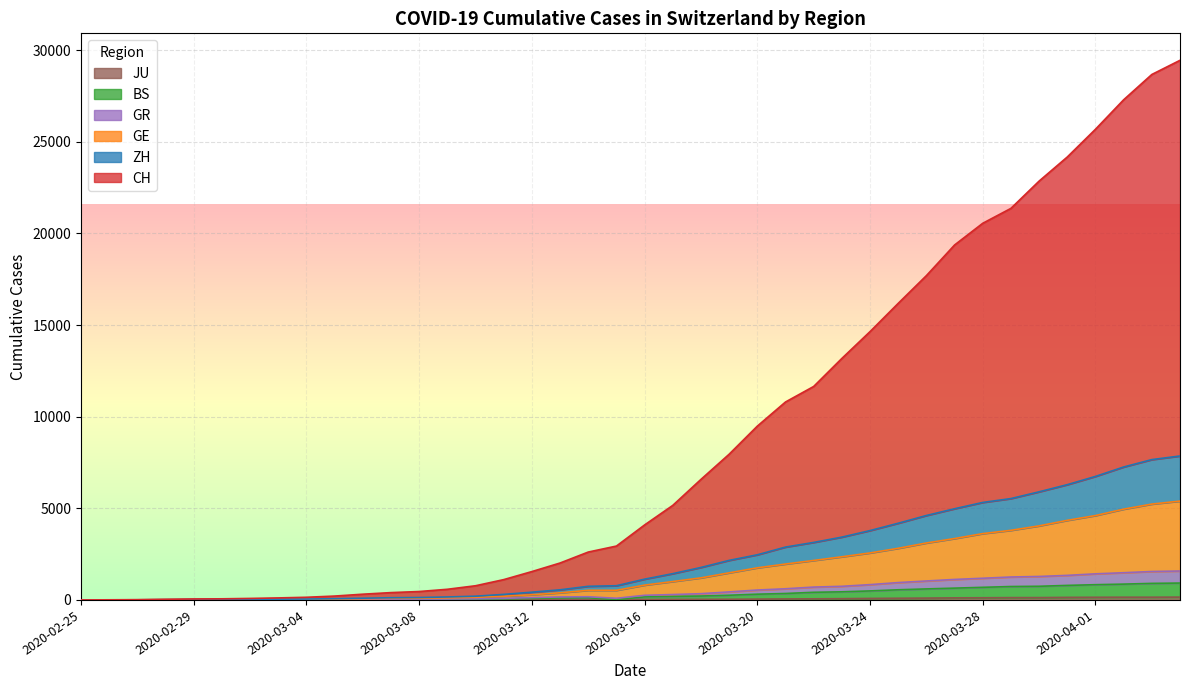

Which series has the widest spread of values?

CH